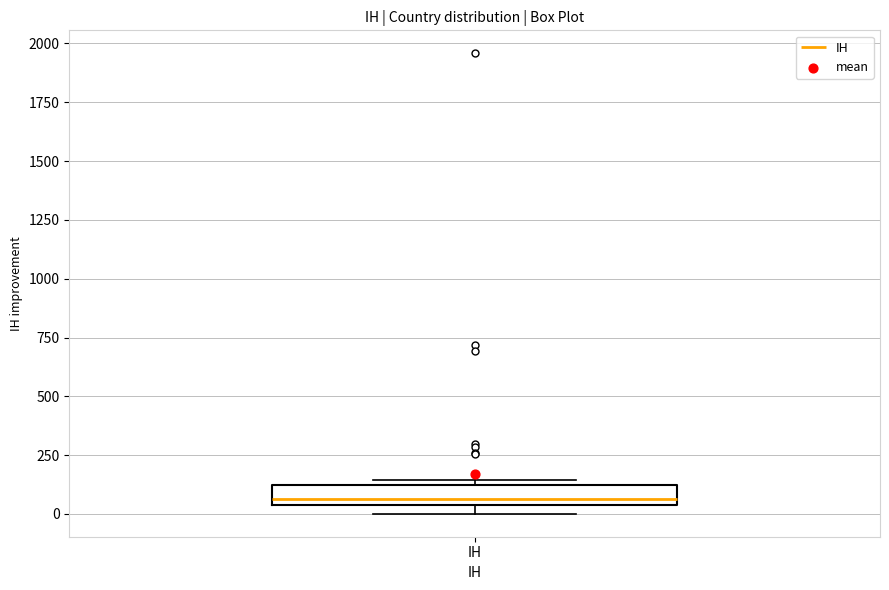

Transcribe this box plot: give where the median line is, the range the box spans, and where the two whiskers end, as read against the y-axis. The values are not printed on the chart, so give them approximately, as read against the axis.

median 50 (just above the box's lower edge), box 50 to 100, whiskers 0 to 150